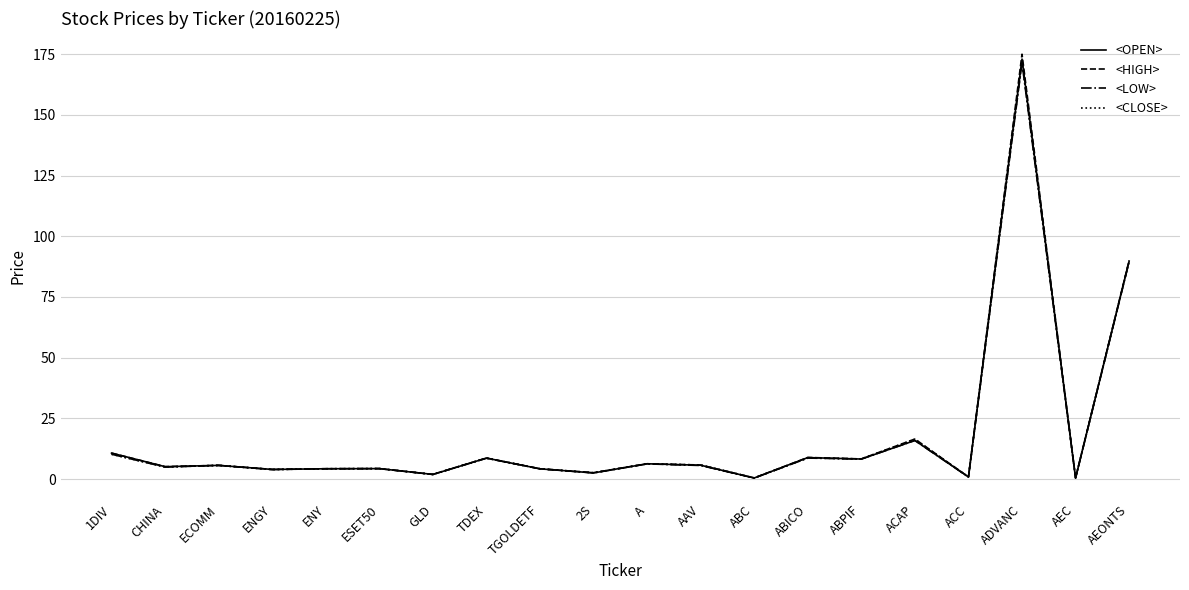

What is the sum of all <CLOSE> values?

359.8